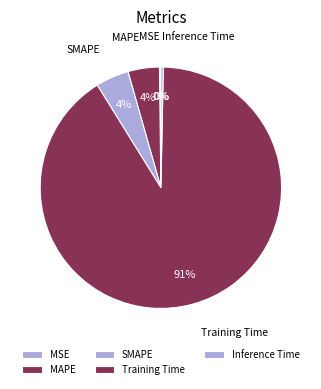

What portion of the pie excludes Inference Time?

99.7%